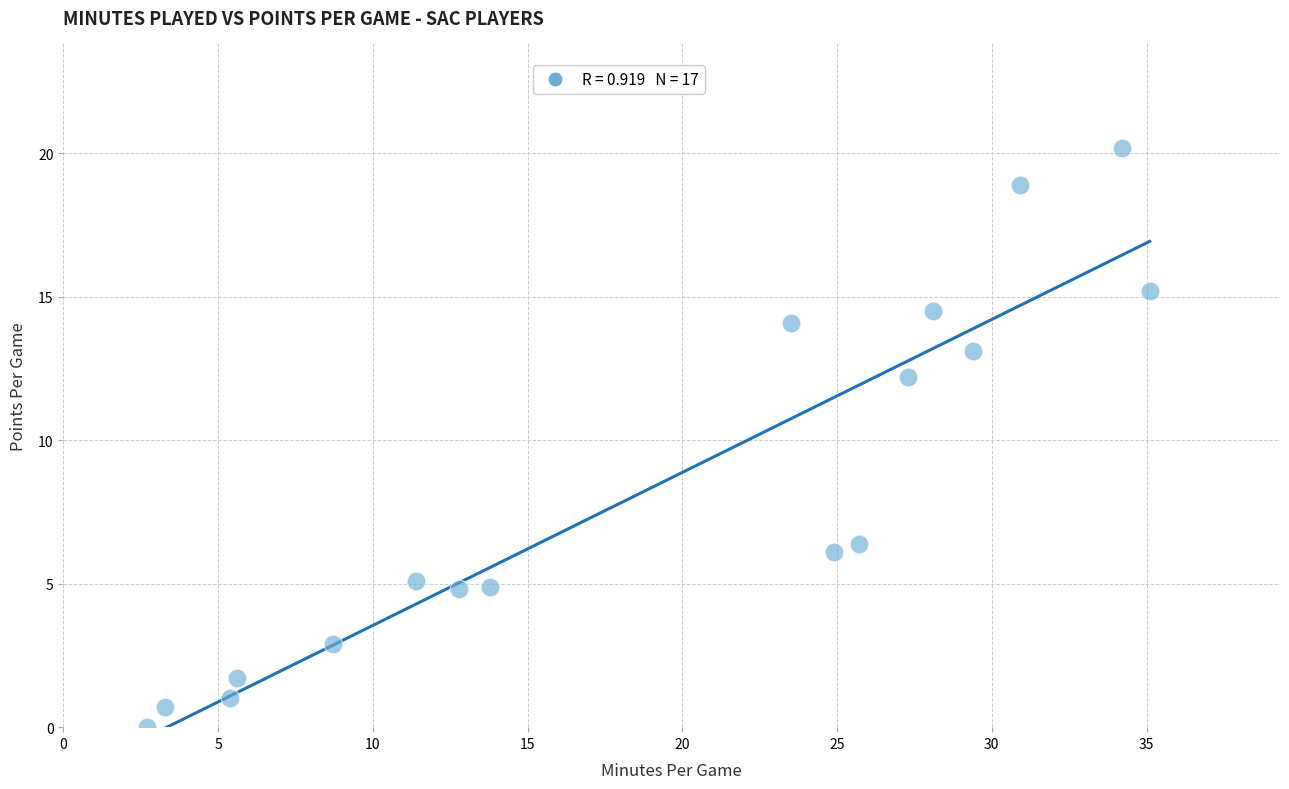

What Y value in the scatter plot is closest to 10?

12.2